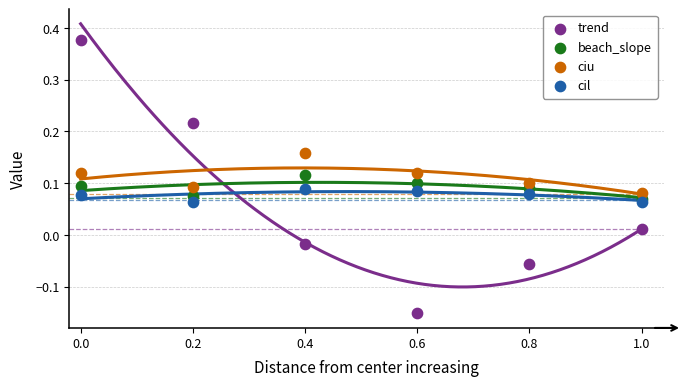

Which series reaches the maximum Y coordinate?

trend